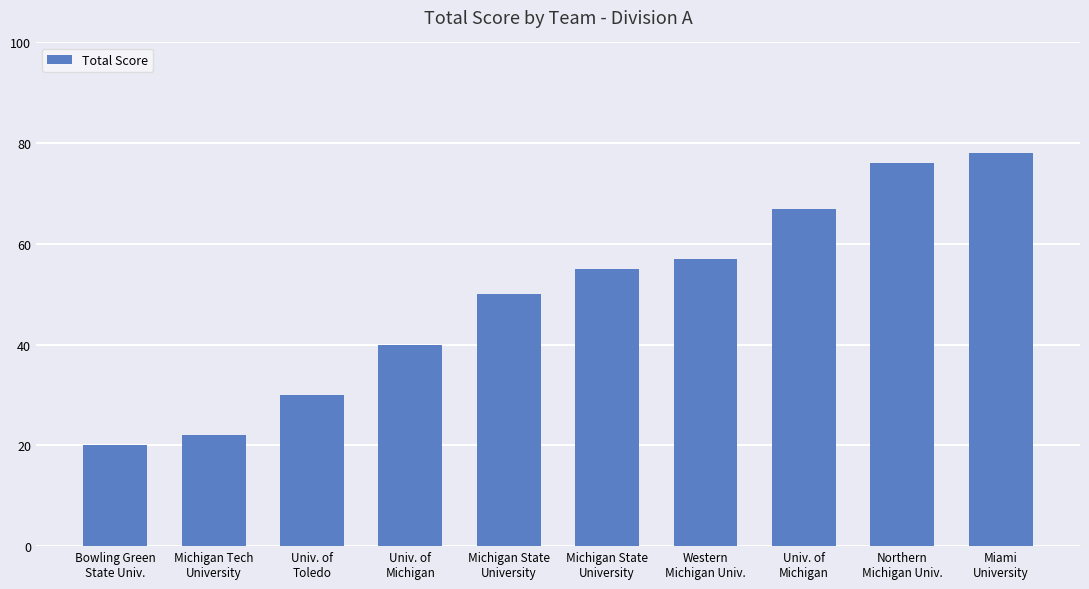

How many distinct data groups are displayed?

1